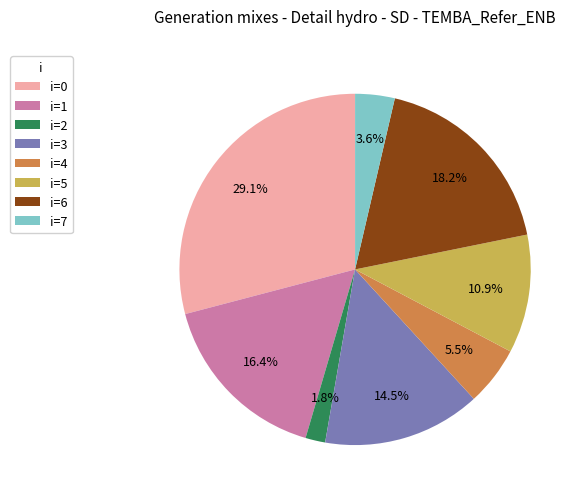

Approximately how many times larger is the value at i=1 compared to i=4?

3.0